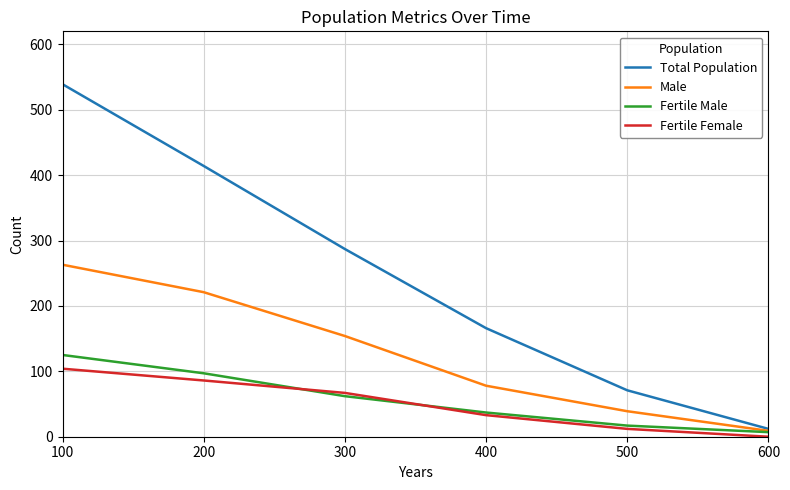

Where is Male nearest to the value 136?

300